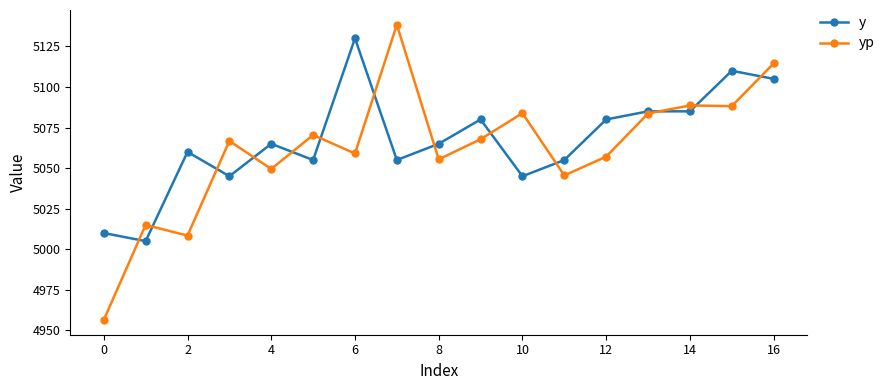

Which series has the largest range (max minus min)?

yp